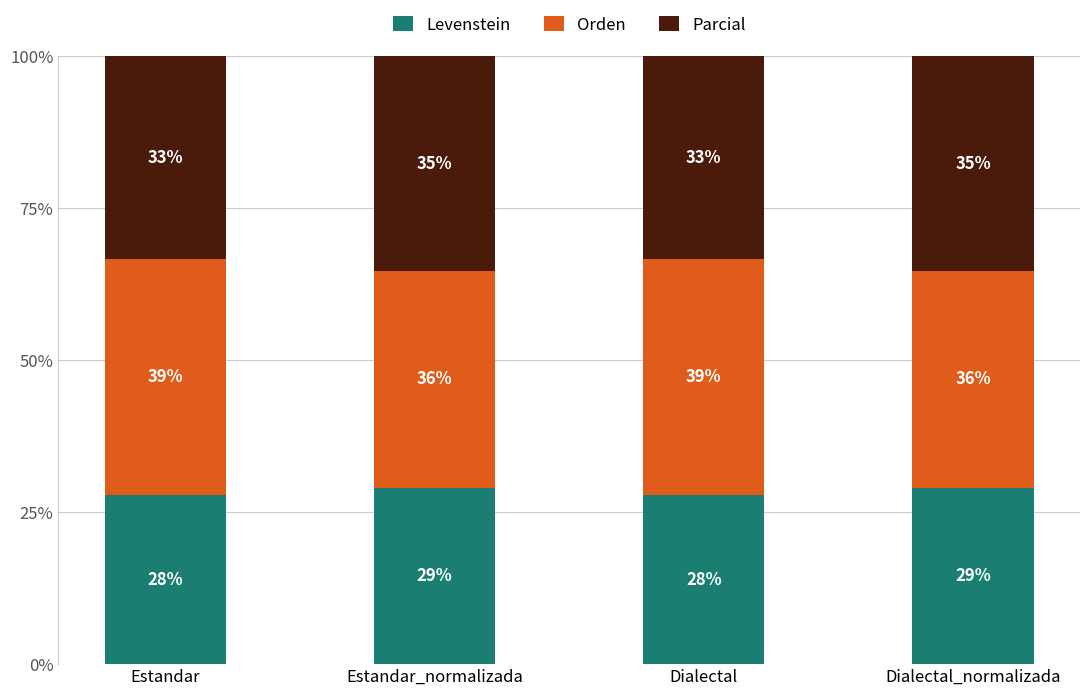

Are the bars horizontal?

No